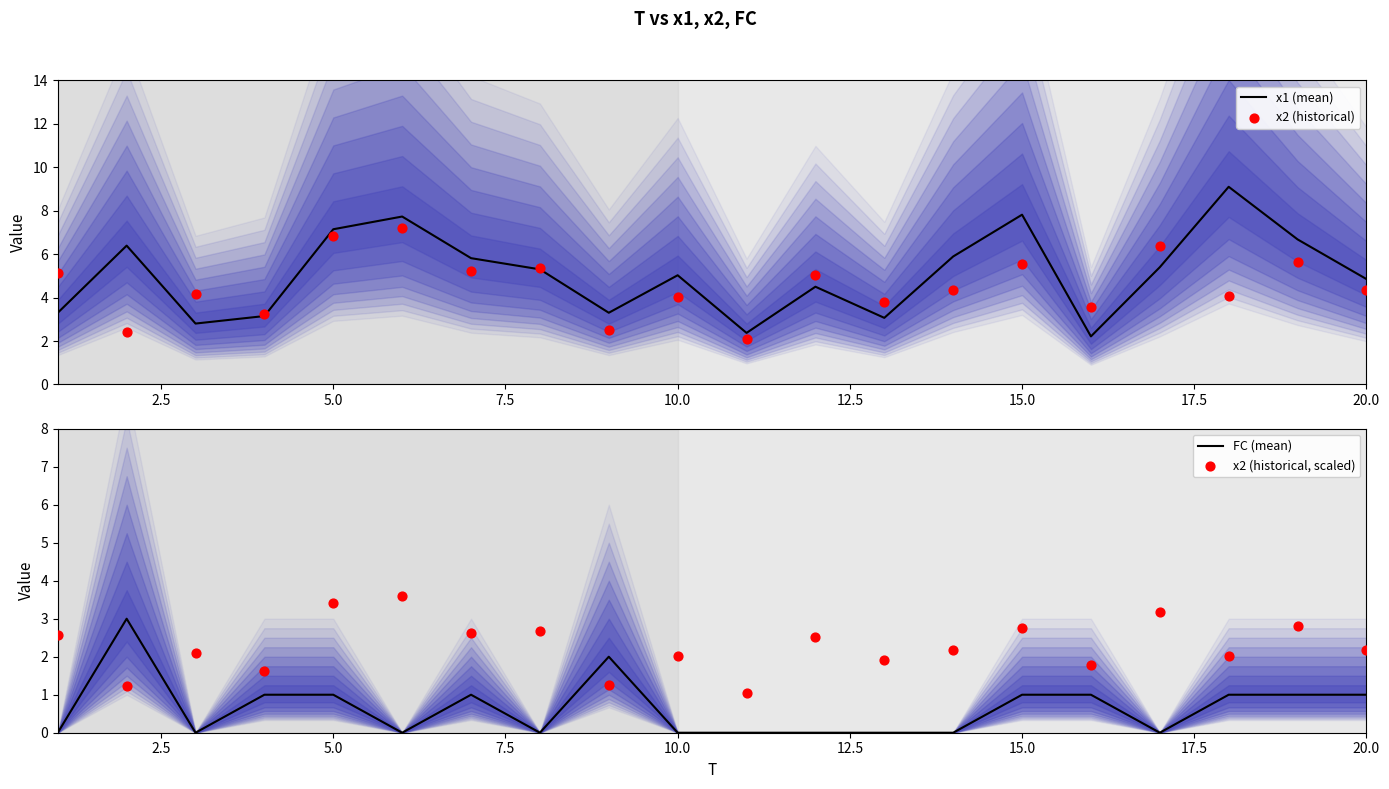

What is the highest value of the x1 (mean) series?

9.1